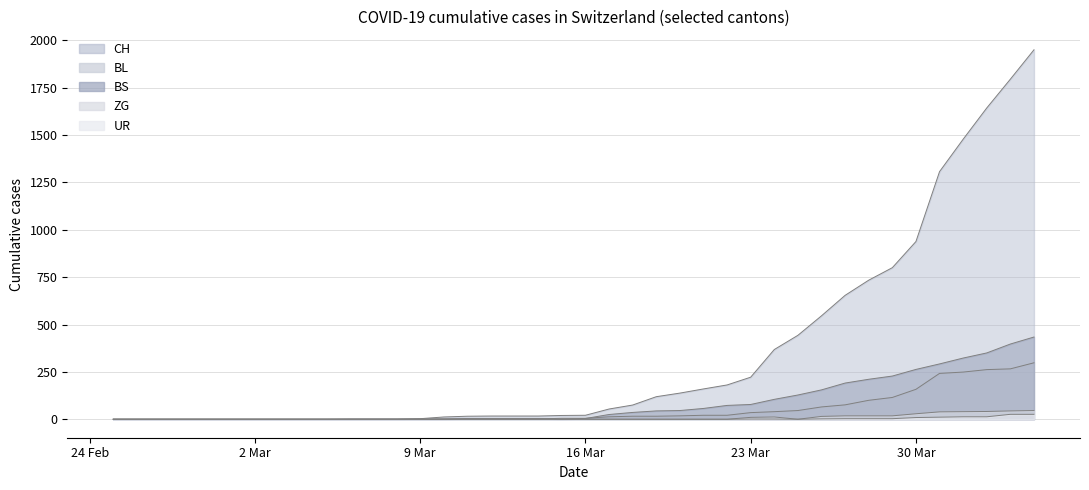

List the series in order of their peak value, highest first.

CH, BS, BL, ZG, UR